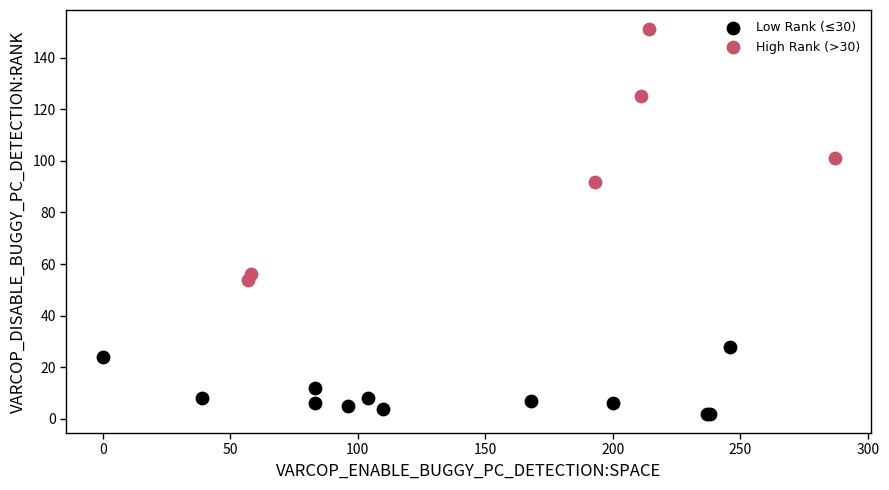

Which series contains the lowest Y value?

Low Rank (≤30)